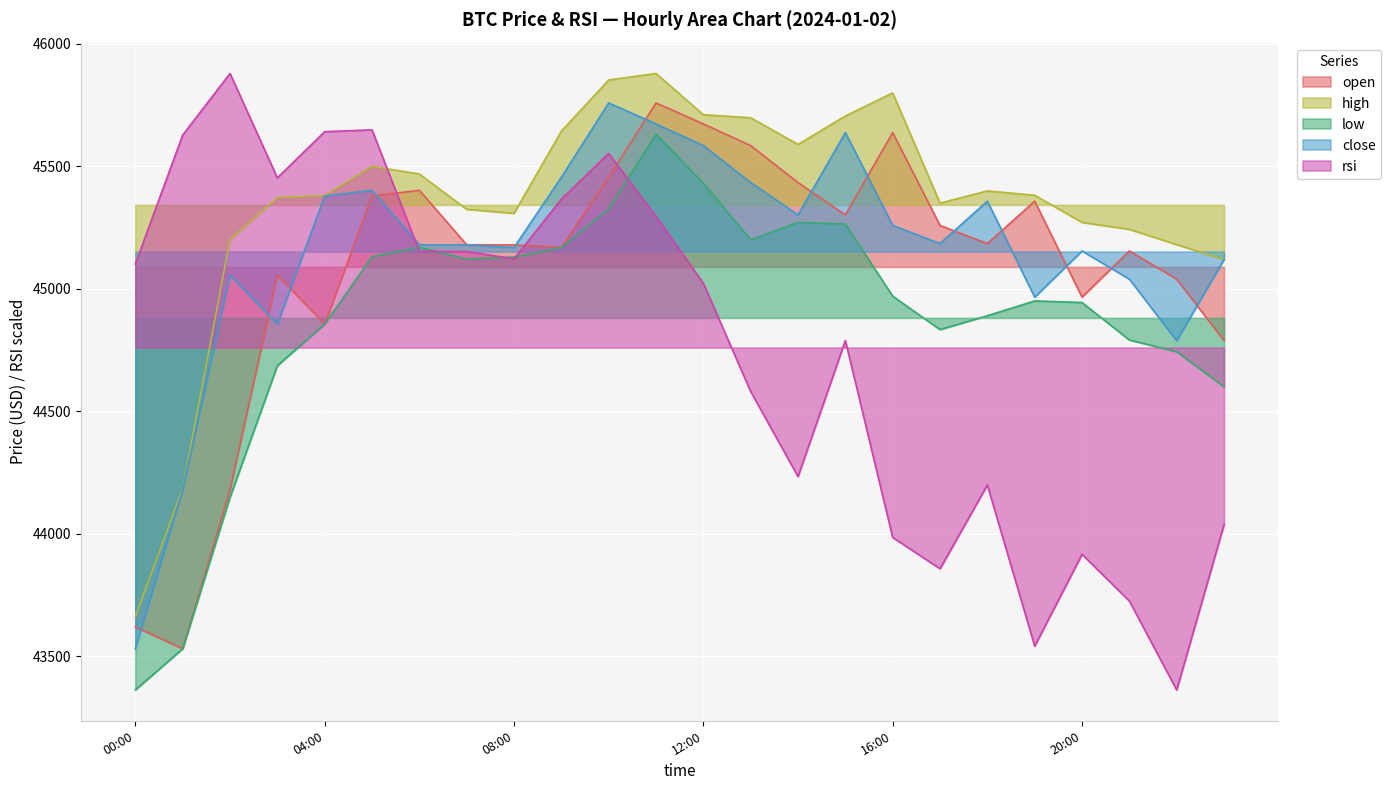

Which series has the largest total across all categories?

high